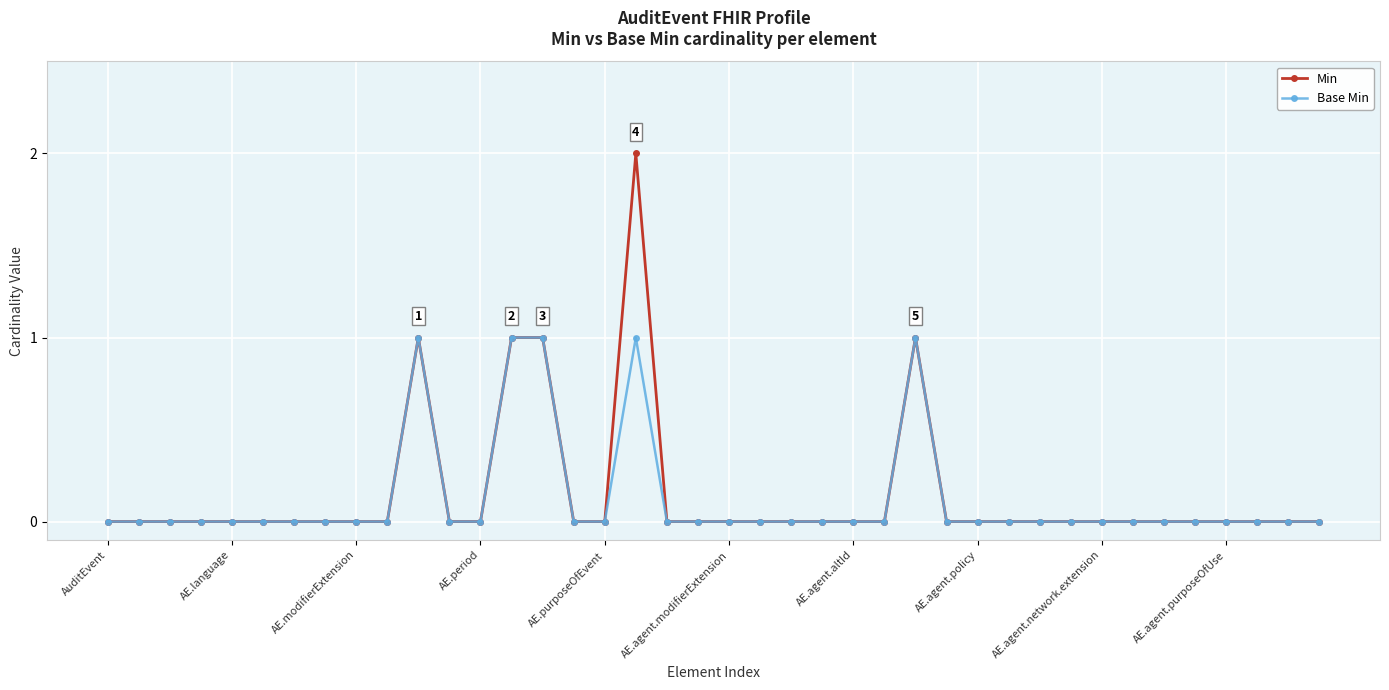

How many data points does each series have?

40